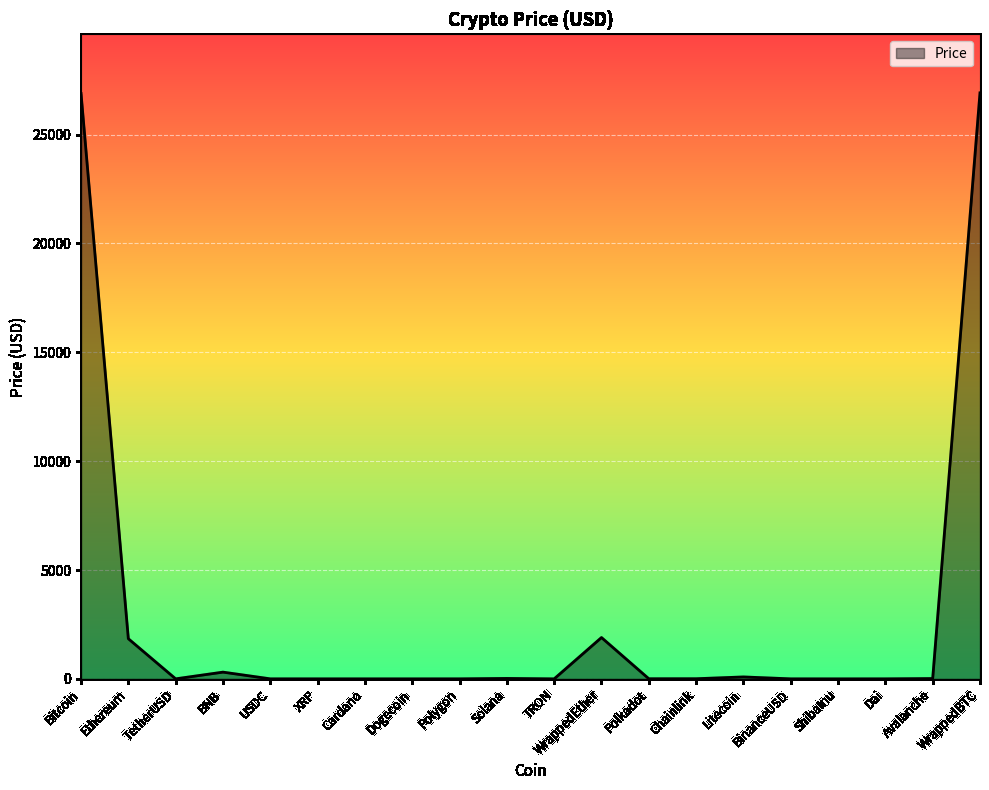

True or false: the data shows 26916.6 at WrappedBTC.

True